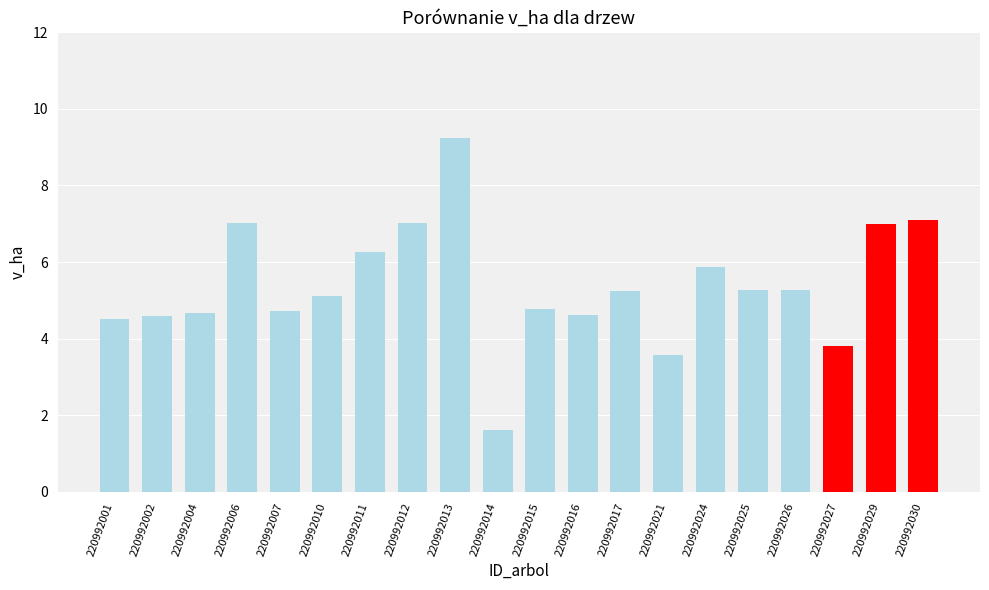

At which category does the chart reach its peak across all series?

220992013